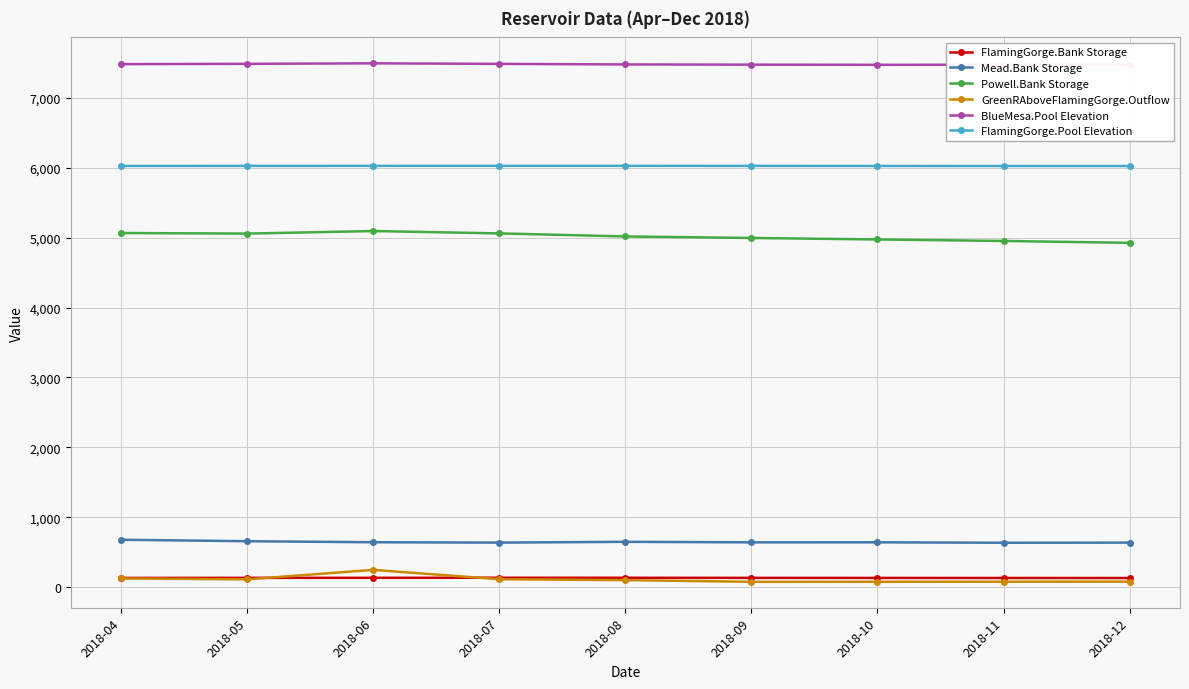

How many values in the FlamingGorge.Pool Elevation series exceed 6027?

5